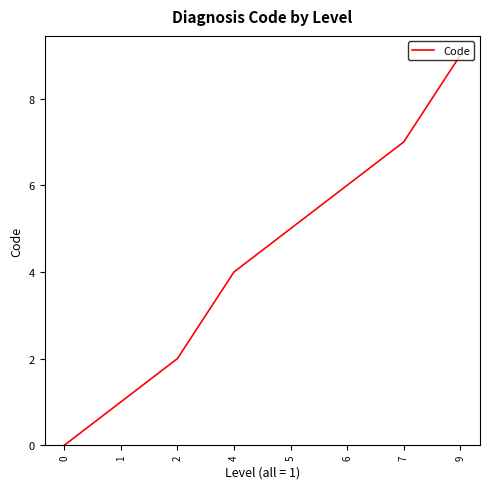

What is the difference between the second highest and minimum values?

7